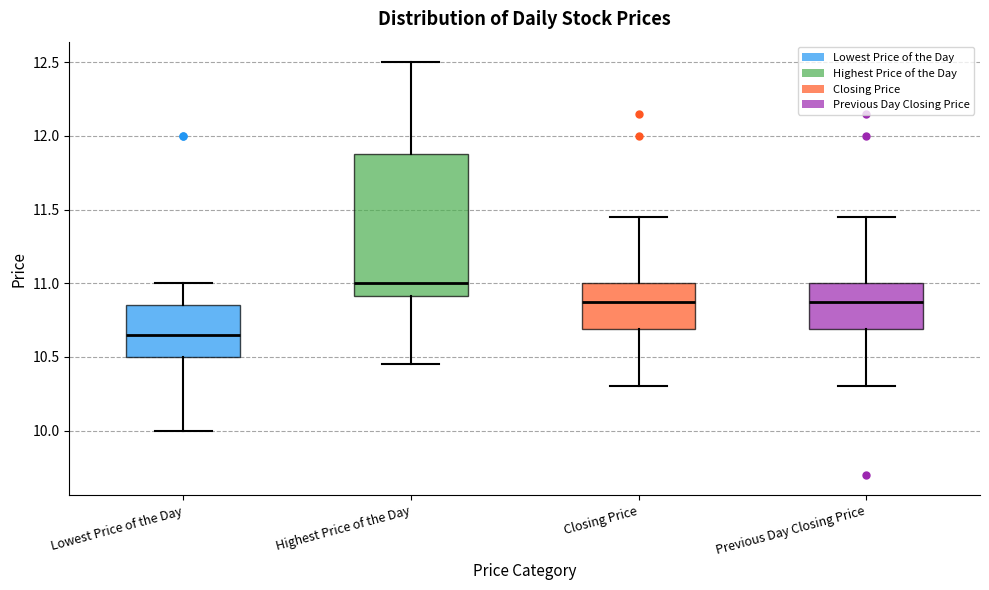

Reading left to right, read every box against the y-axis: the position of its median line, the range the box covers, and the ends of its whiskers. The values are not printed on the chart, so give them approximately, as read against the axis.

Lowest Price of the Day: median 10.65, box 10.50 to 10.85, whiskers 10.00 to 11.00
Highest Price of the Day: median 11.00, box 10.90 to 11.90, whiskers 10.45 to 12.50
Closing Price: median 10.90, box 10.70 to 11.00, whiskers 10.30 to 11.45
Previous Day Closing Price: median 10.90, box 10.70 to 11.00, whiskers 10.30 to 11.45